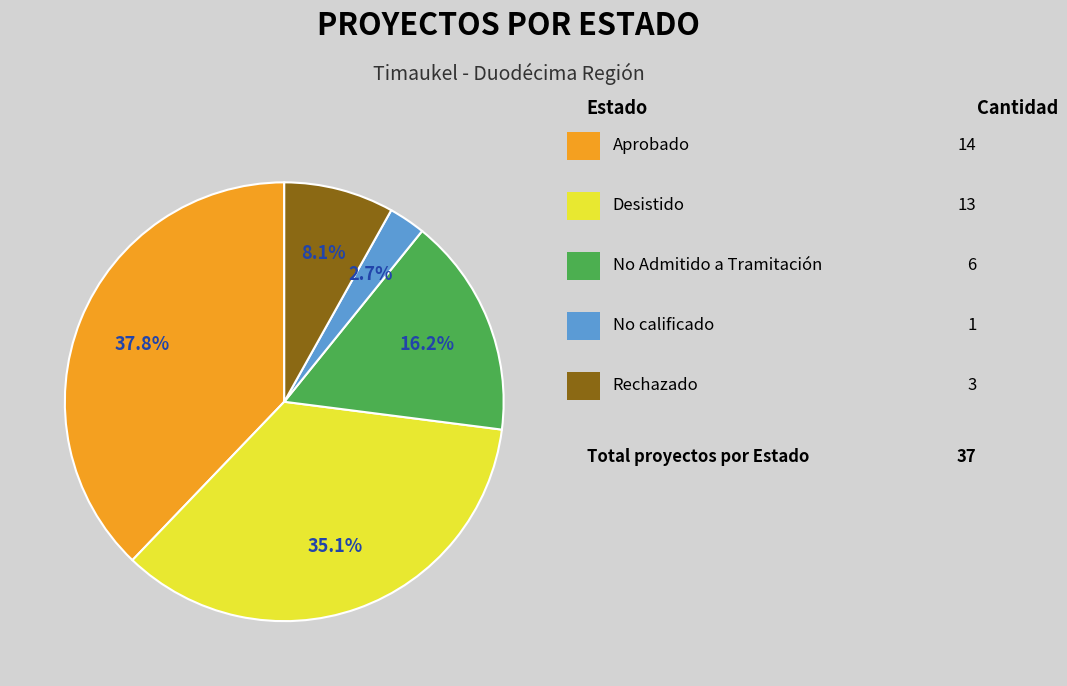

Does any single category account for the majority?

No